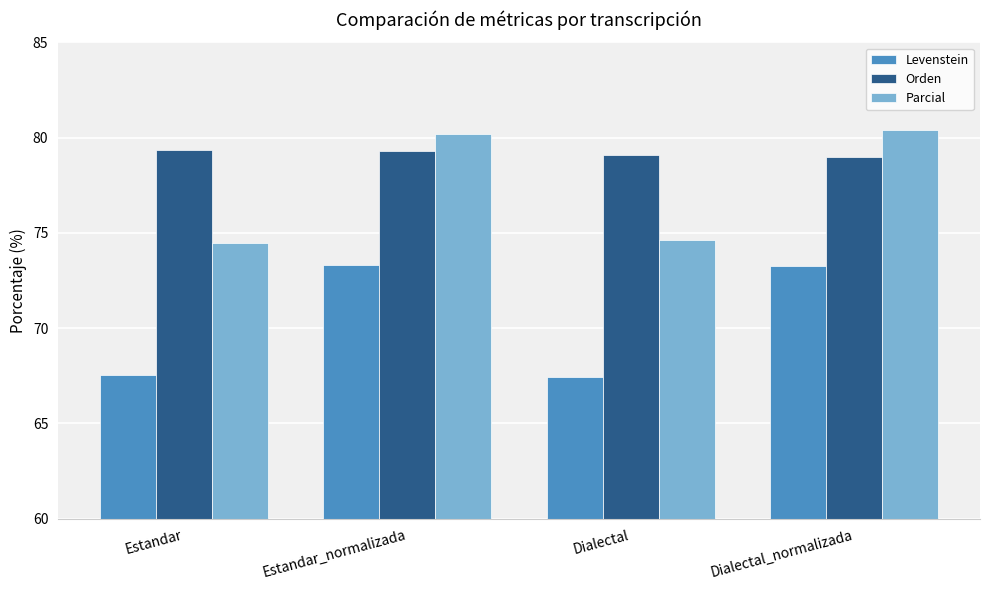

What is the smallest value displayed?

67.4